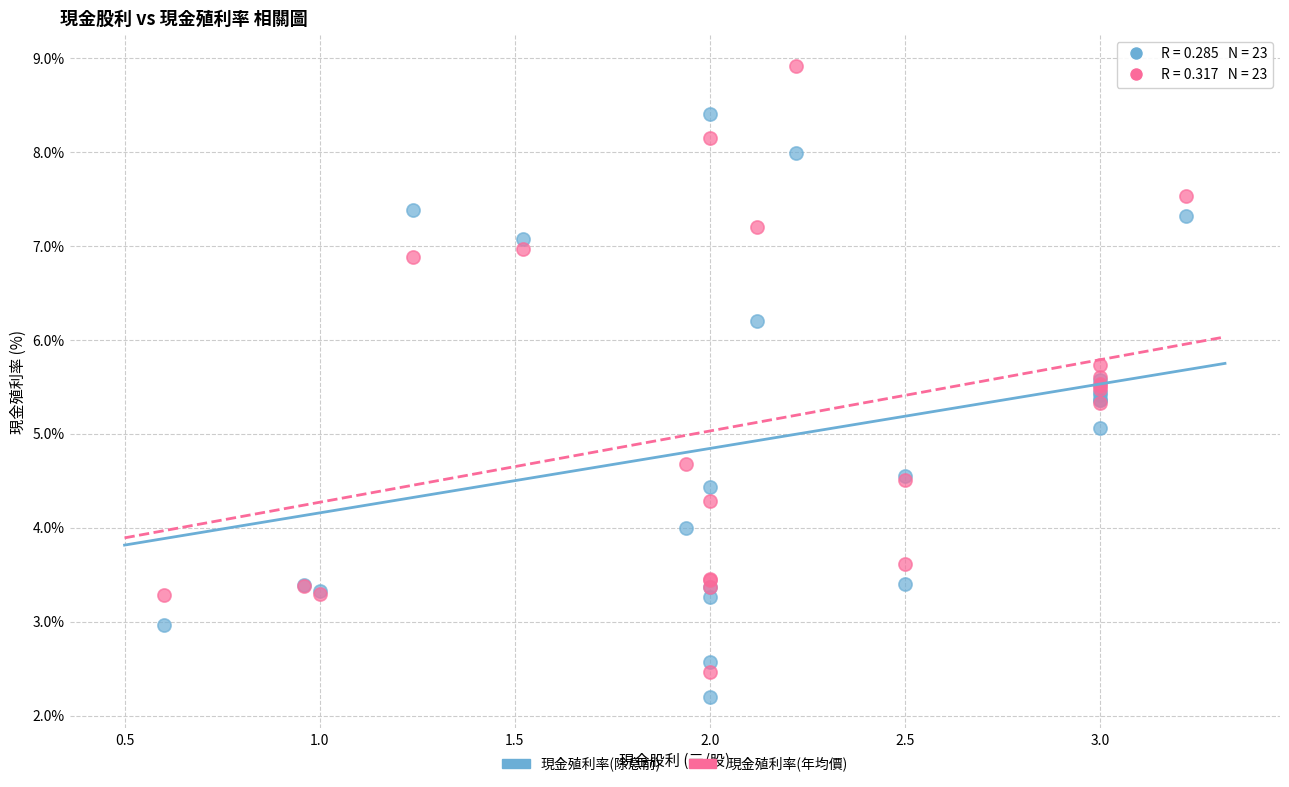

What are all the series names shown in the legend?

現金殖利率(除息前), 現金殖利率(年均價)